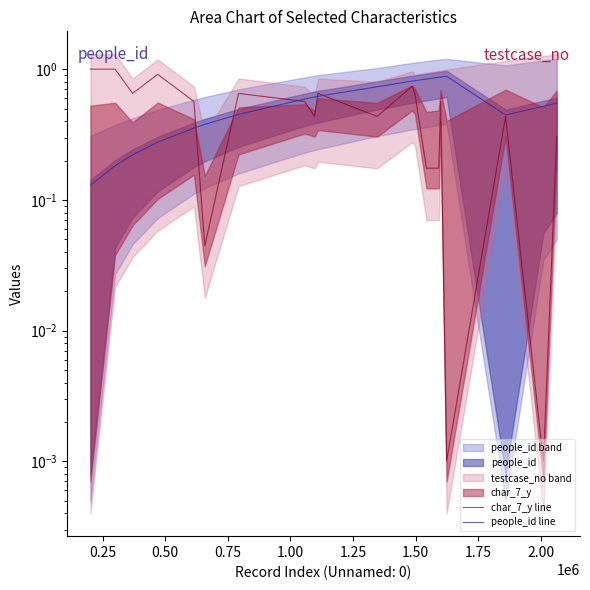

What is the sum of all people_id line values?

11.2